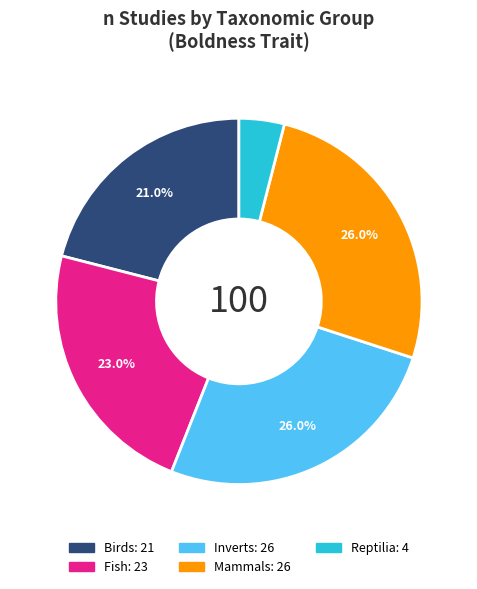

Is there any slice that represents more than half of the pie?

No